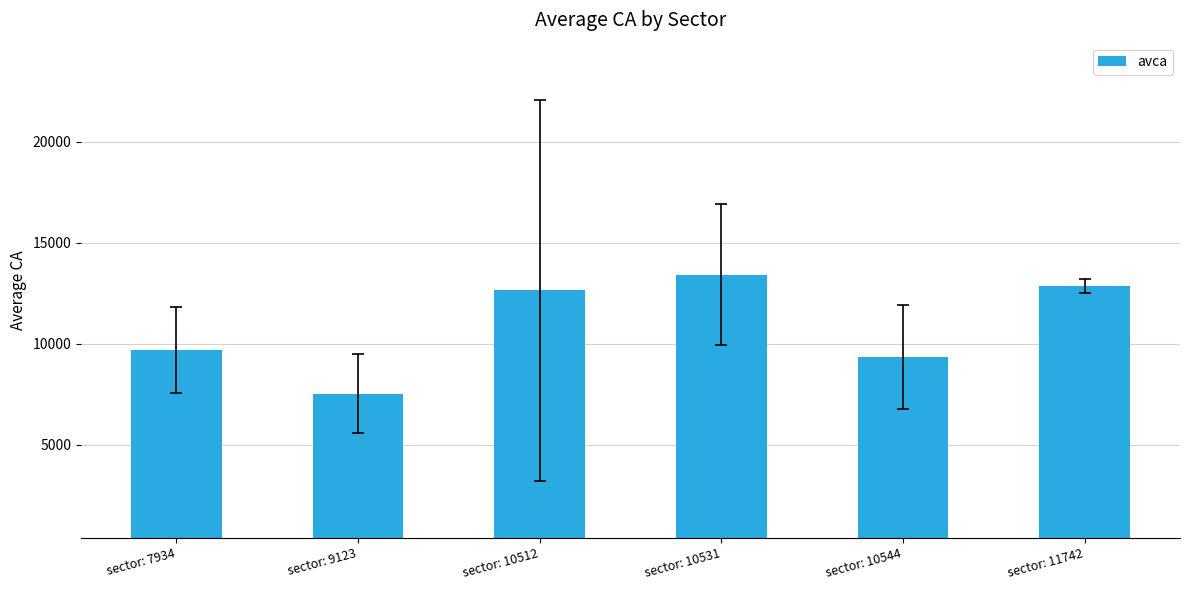

Rank the categories by value from highest to lowest.

sector: 10531, sector: 11742, sector: 10512, sector: 7934, sector: 10544, sector: 9123